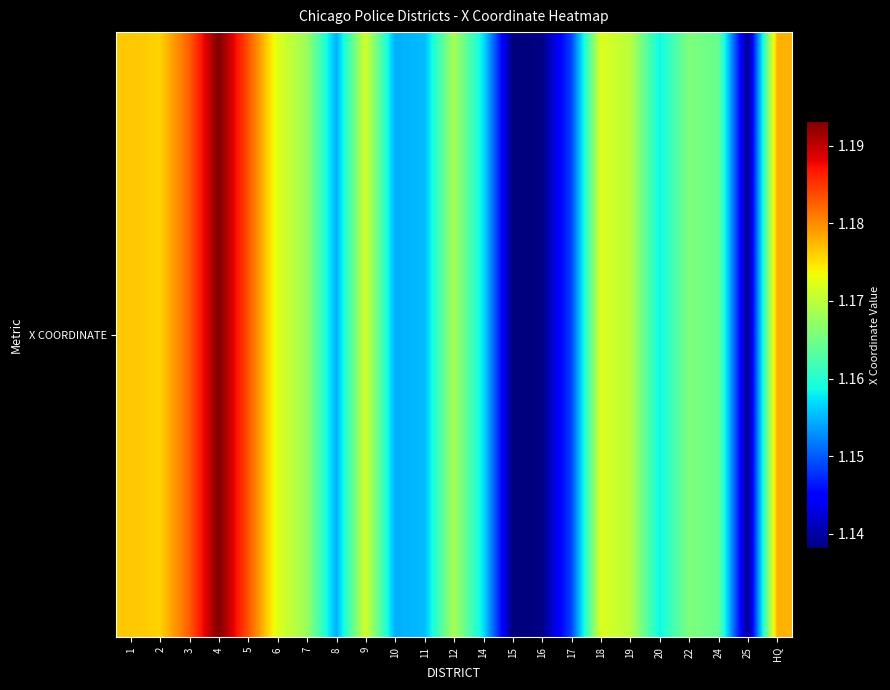

Where does the data first go above 1167659?

1